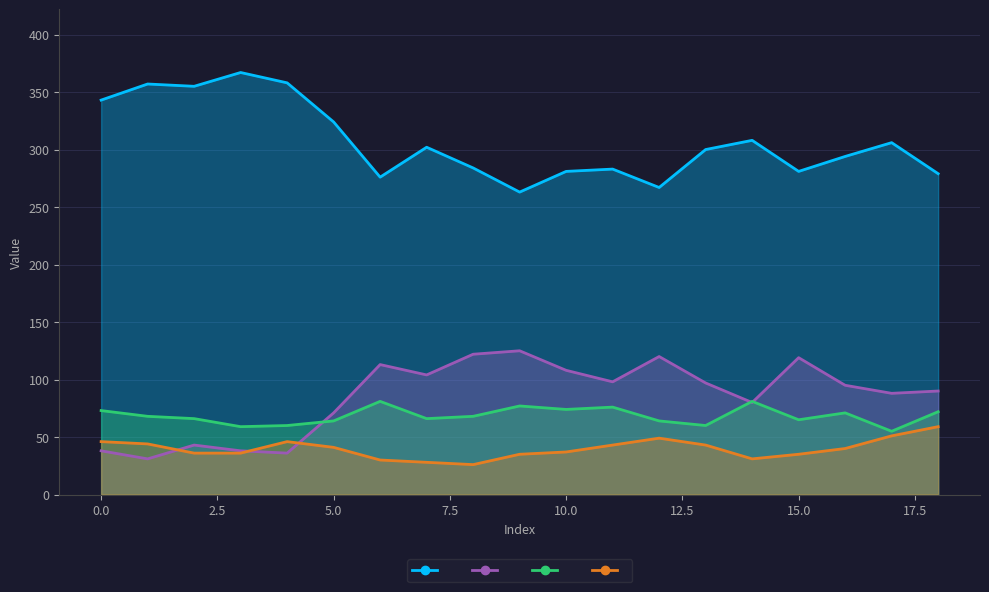

True or false: col_3 has more than 1 interior local peaks.

True